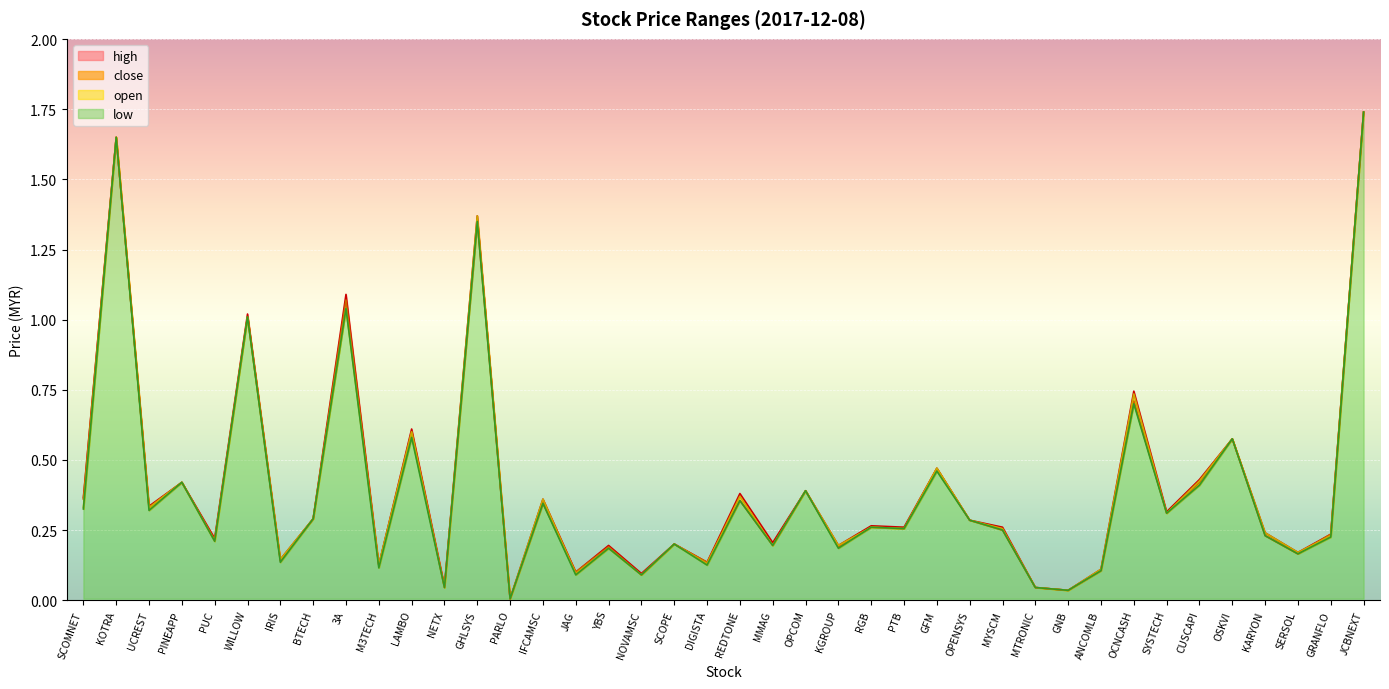

What position from the left is BTECH?

8